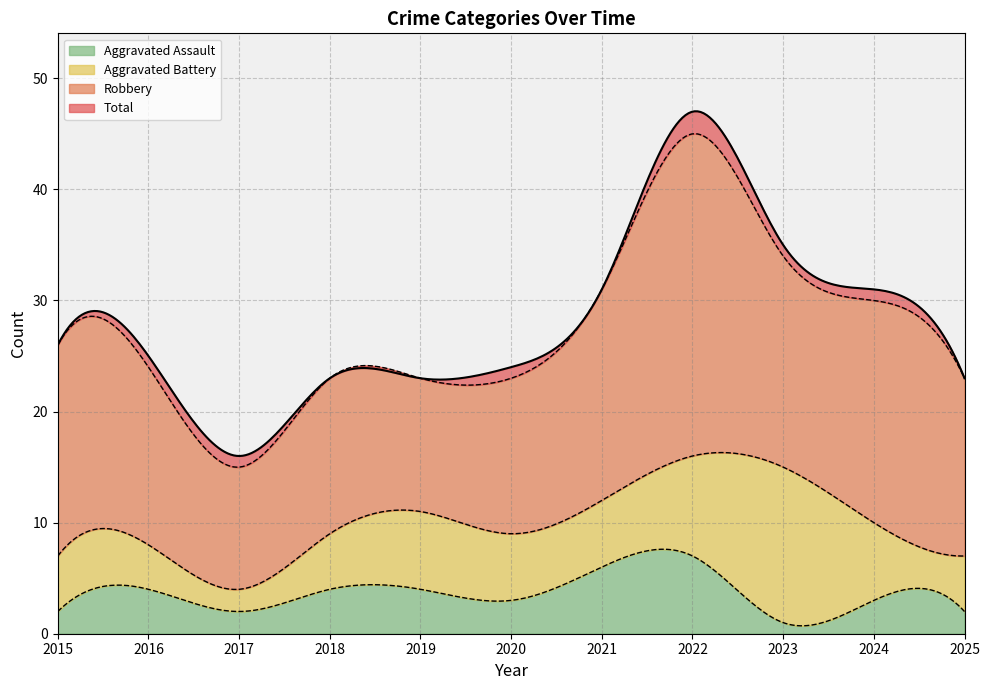

True or false: Robbery has more than 1 points higher than both neighbors.

True